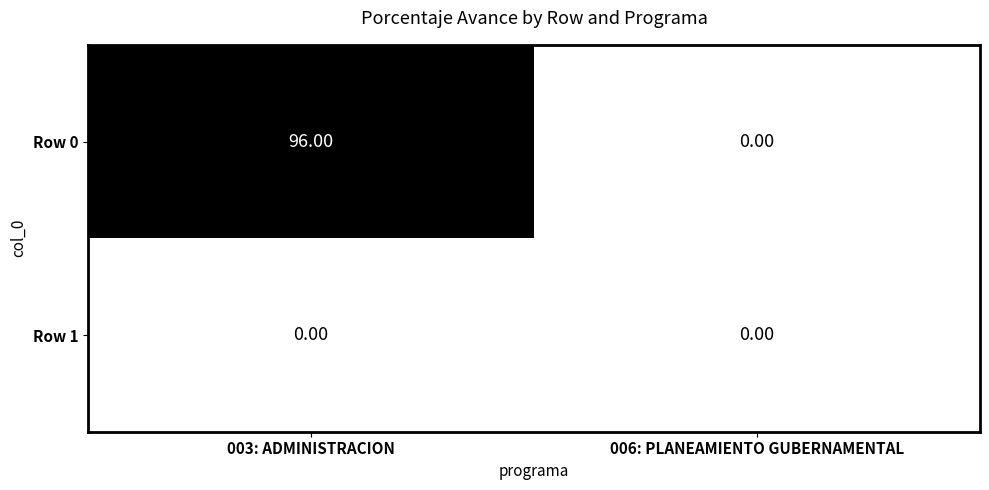

Which series has the largest range (max minus min)?

Row 0